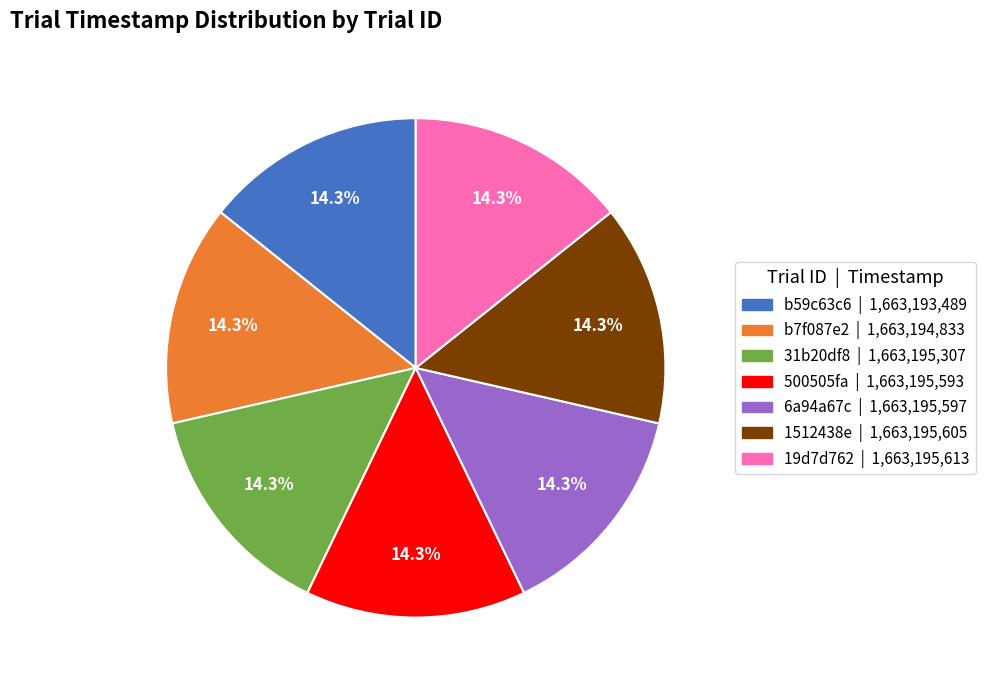

What is the ratio of the value at 31b20df8 to the value at 6a94a67c?

1.0